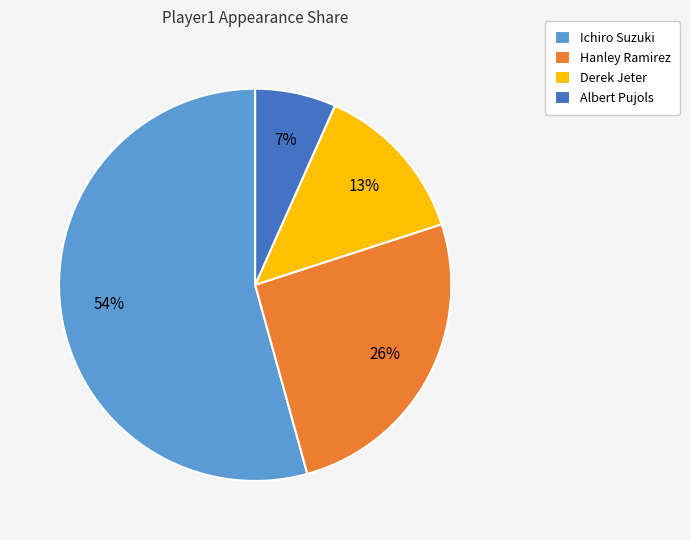

What is the smallest slice in the pie chart?

Albert Pujols